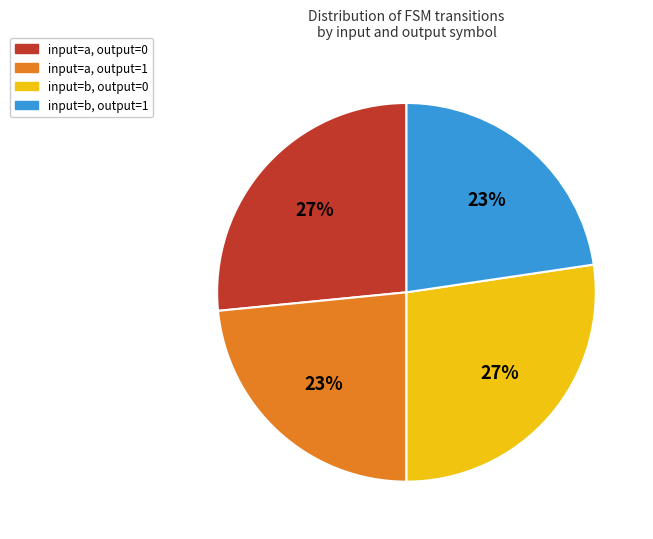

Is it true that input=b, output=0 is 27% of the pie?

True